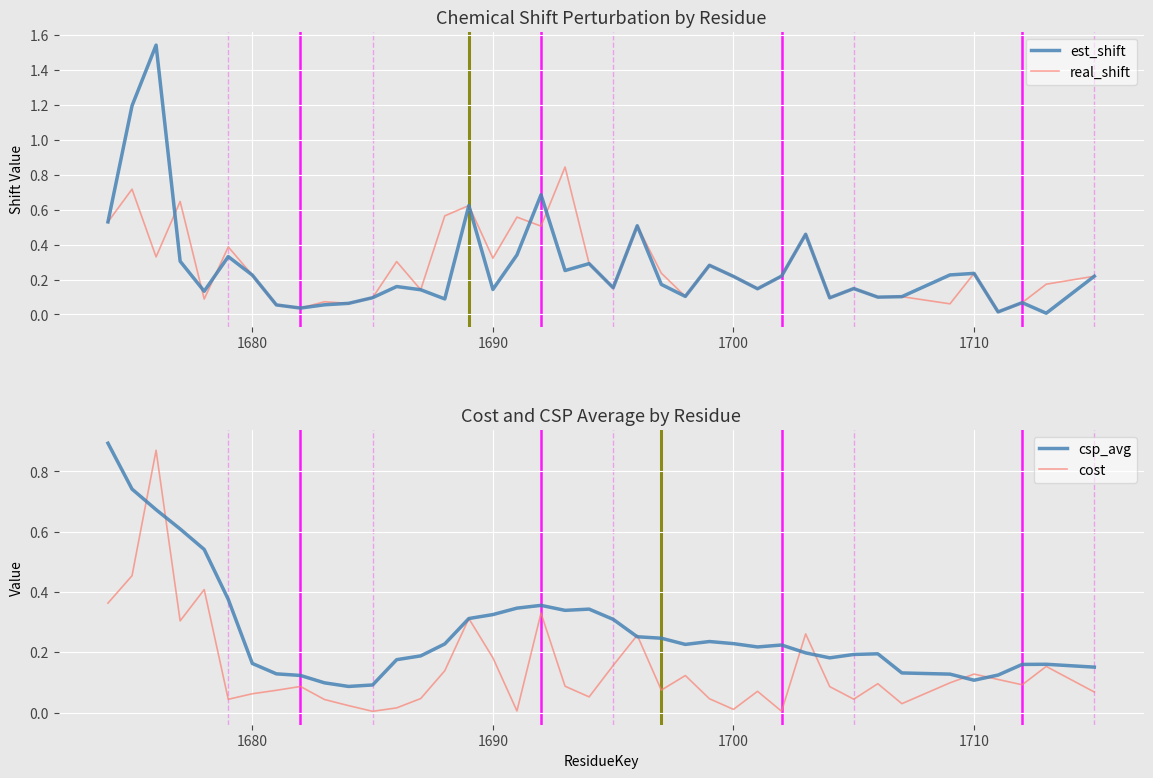

The cost series shows 0.1 at 39. True or false?

False